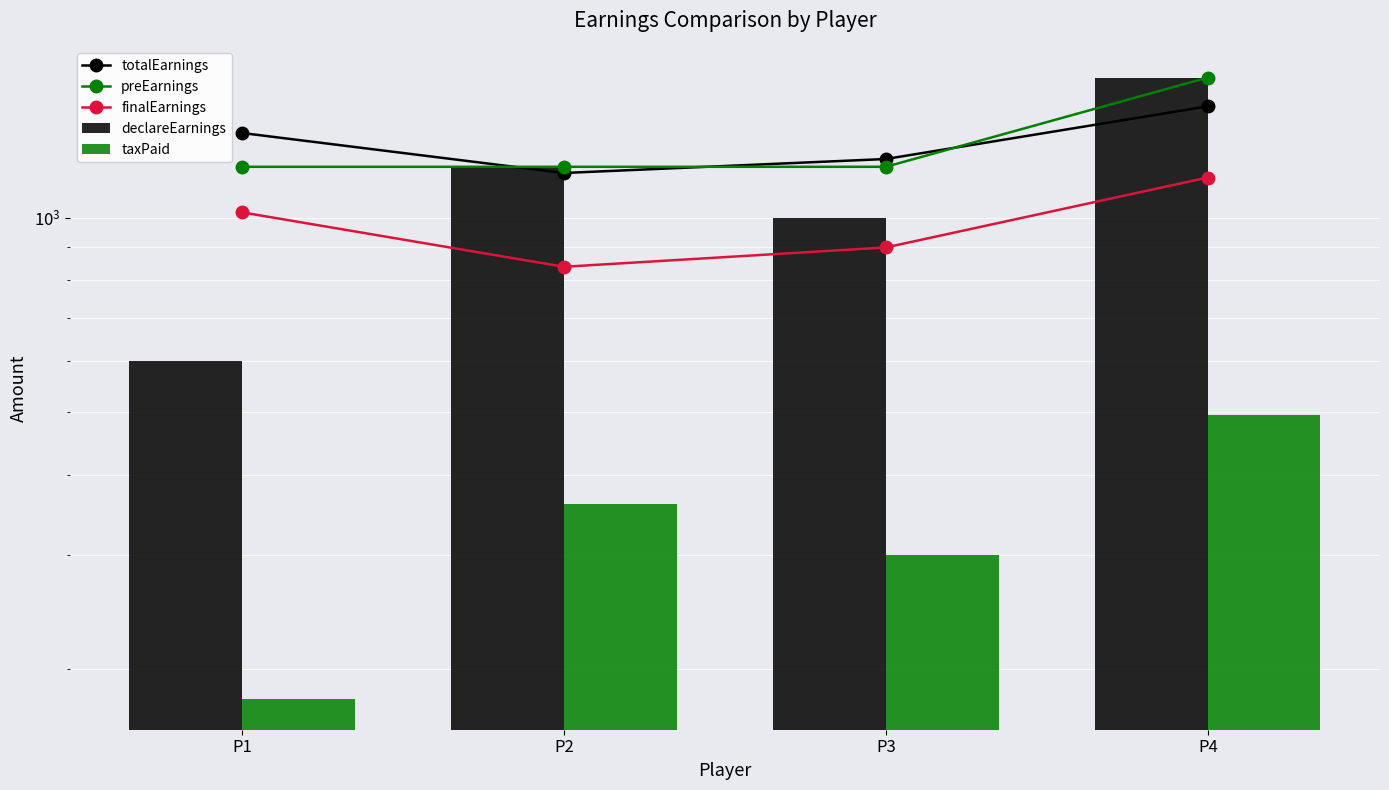

What are all the series names shown in the legend?

totalEarnings, preEarnings, finalEarnings, declareEarnings, taxPaid